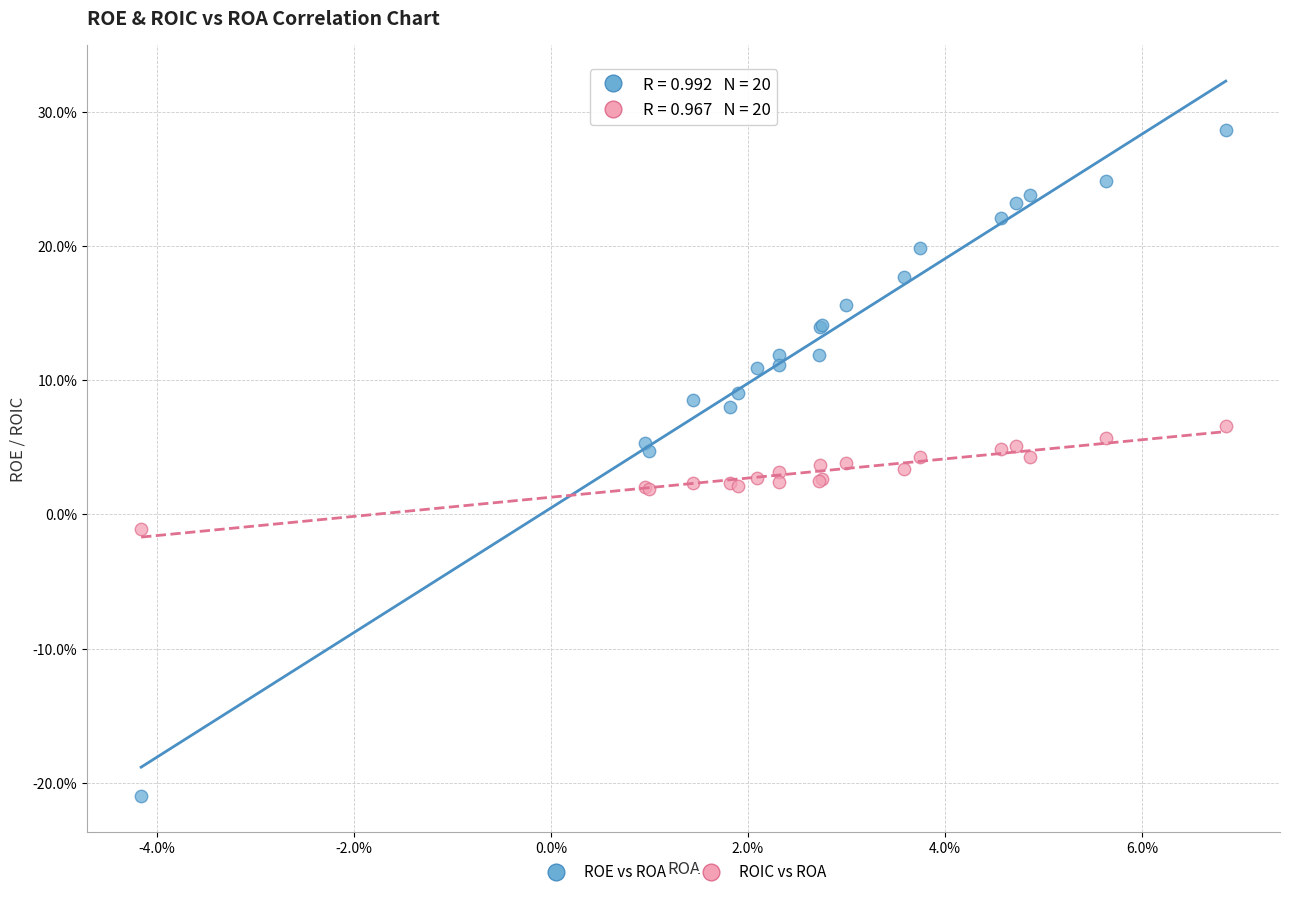

What are all the series names shown in the legend?

ROE vs ROA, ROIC vs ROA